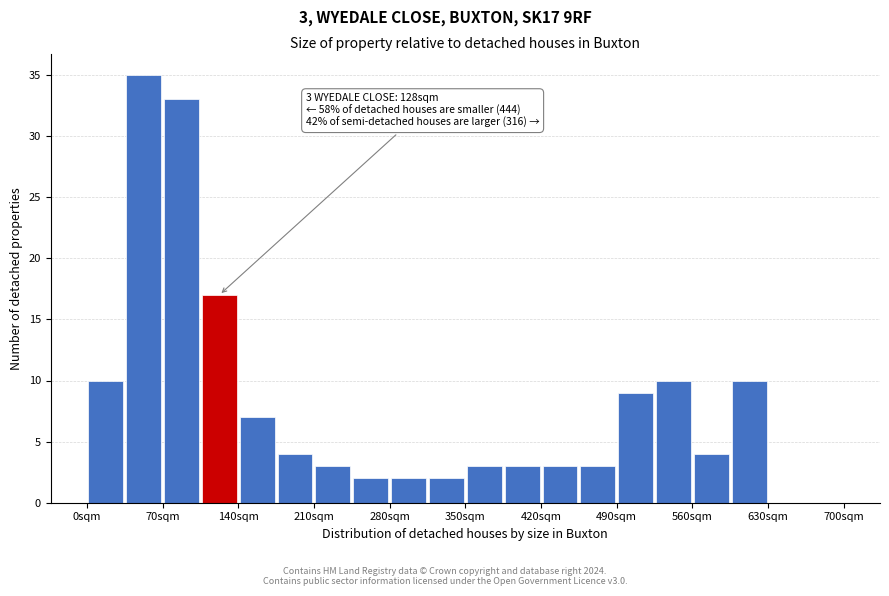

Read against the x-axis, roughly where is the centre of the tallest bar?

50